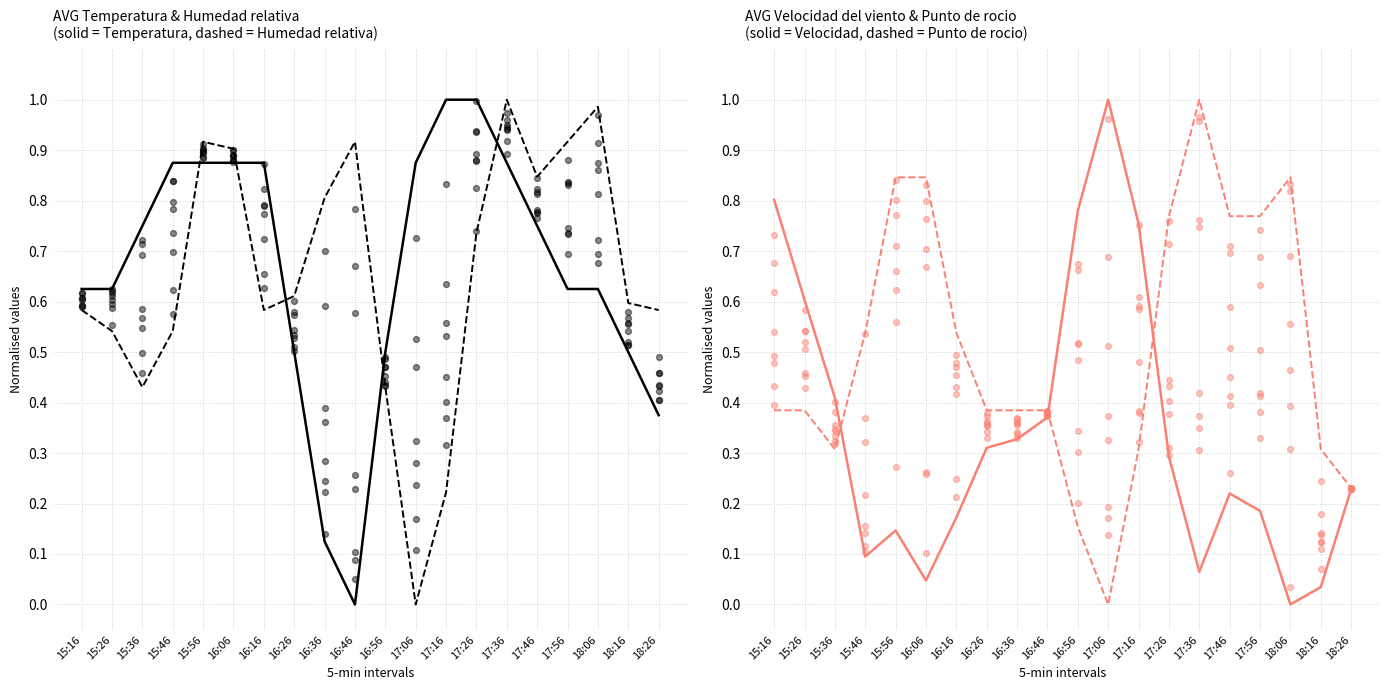

Which series contains the highest Y value?

AVG Temperatura